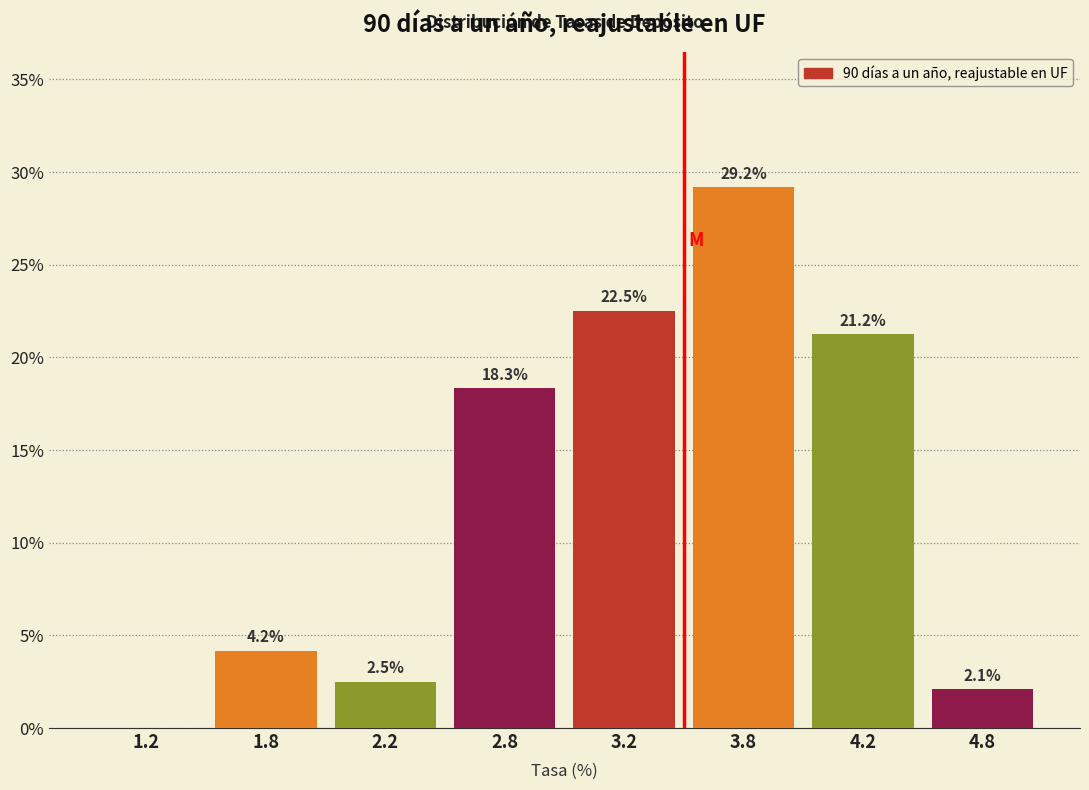

At which label is the value closest to 14?

2.8